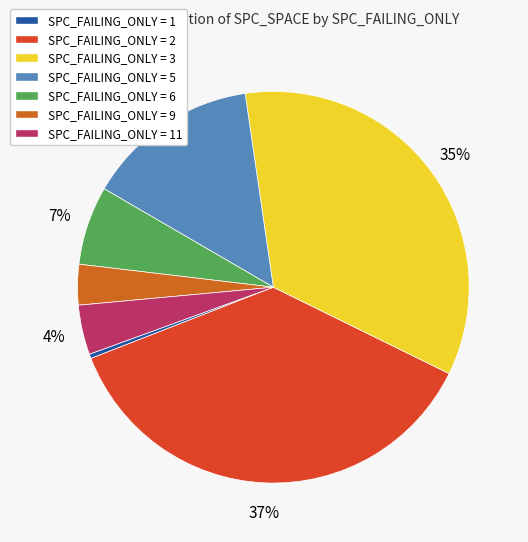

What is the largest slice in the pie chart?

SPC_FAILING_ONLY = 2